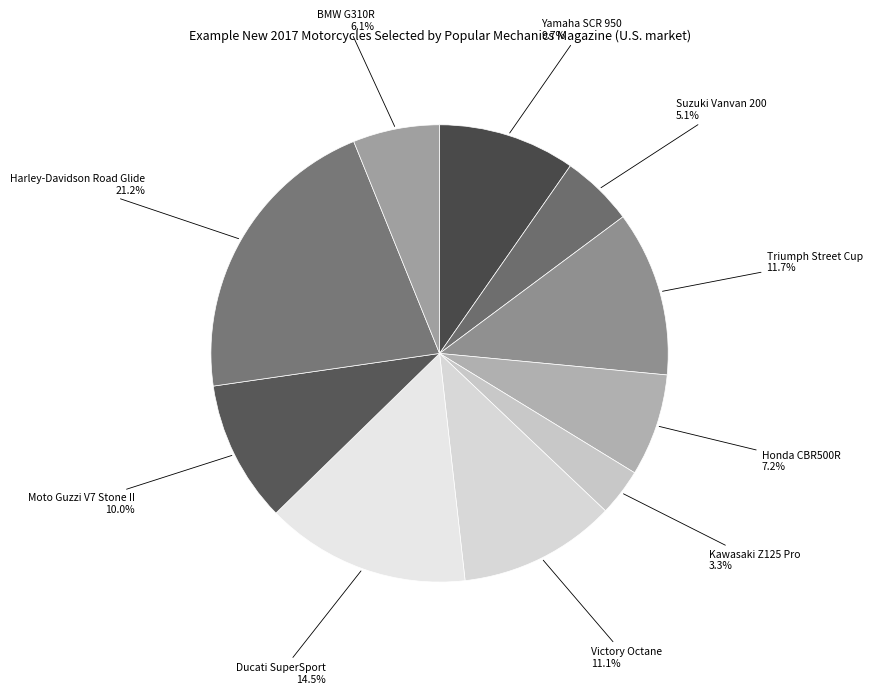

Which category has the biggest portion of the pie?

Harley-Davidson Road Glide